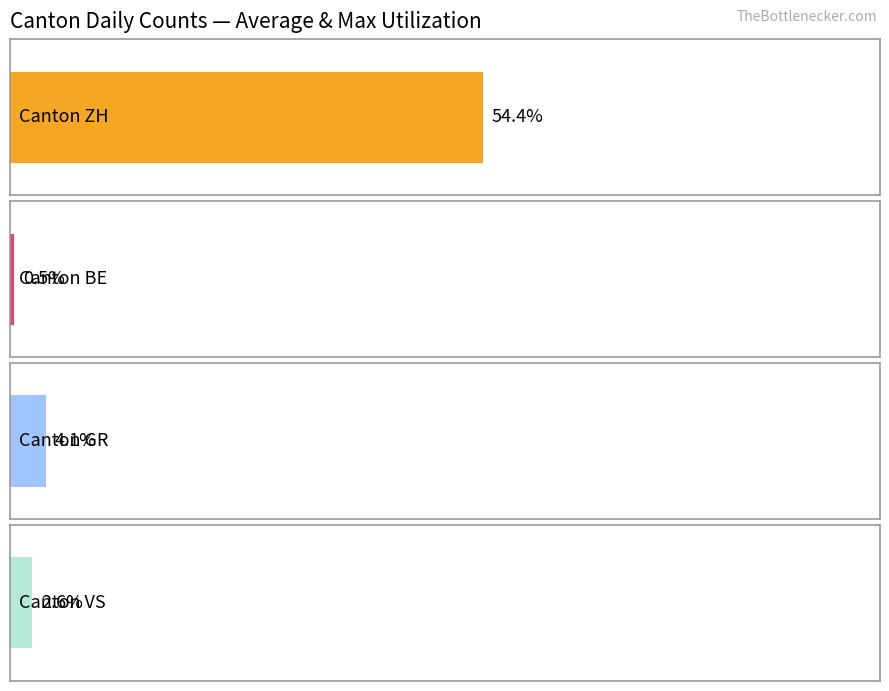

Is it true that BE equals -1 at 2020-06-30?

False